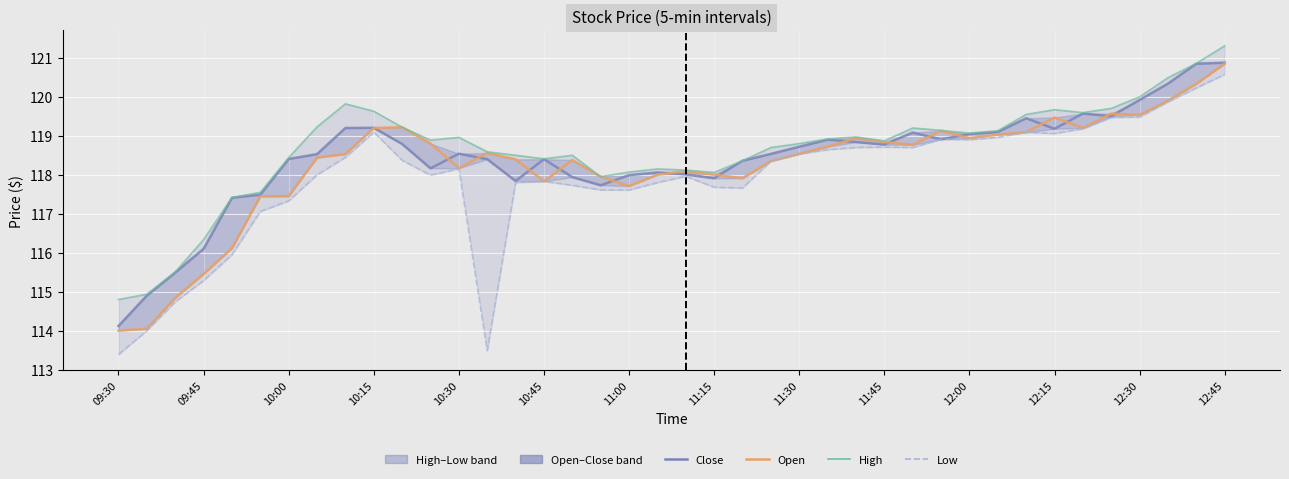

Which series changed the most between 35 and 39?

High